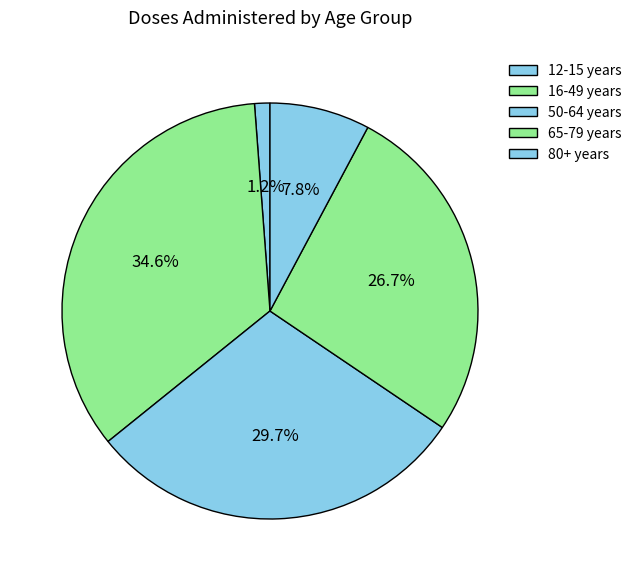

Rank the categories by value from lowest to highest.

12-15 years, 80+ years, 65-79 years, 50-64 years, 16-49 years